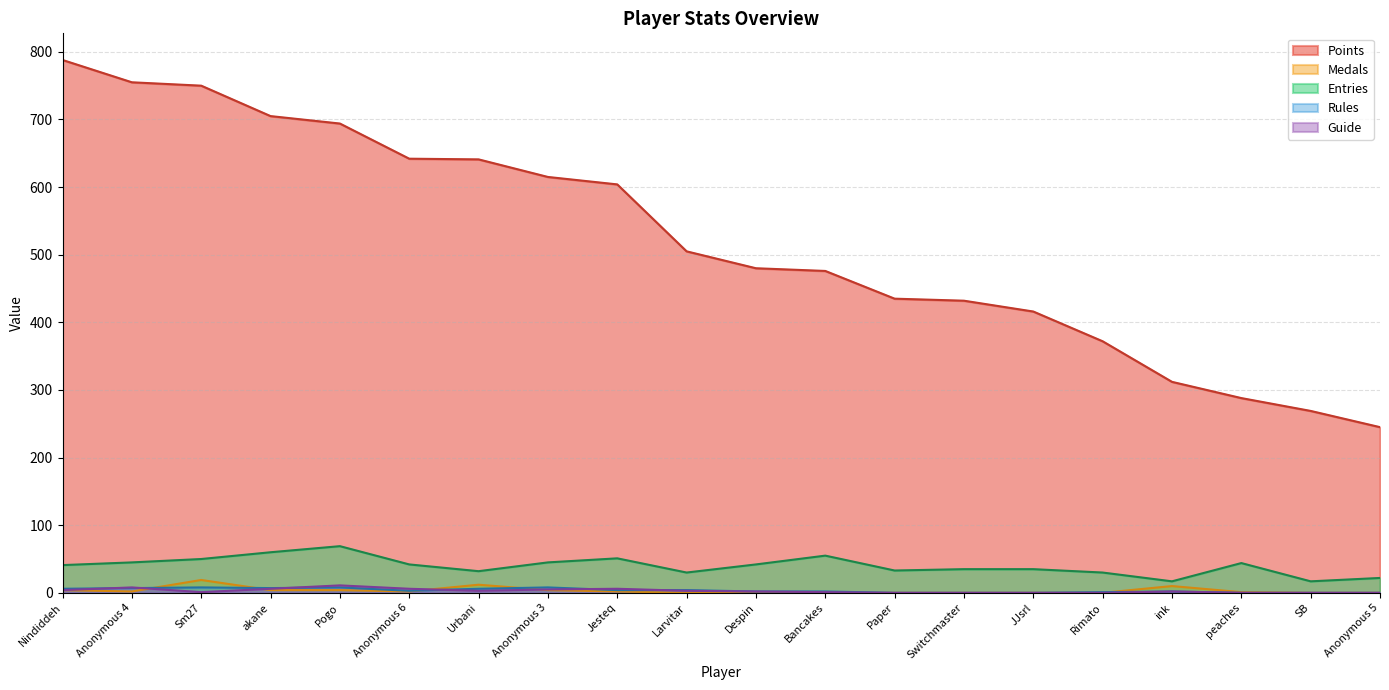

Count the number of categories in the chart.

20